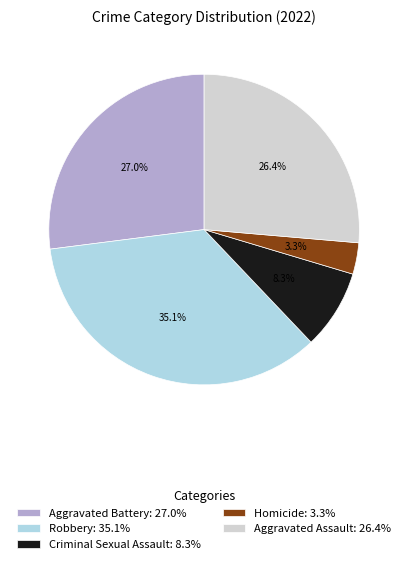

Is it true that Criminal Sexual Assault is 8% of the pie?

True